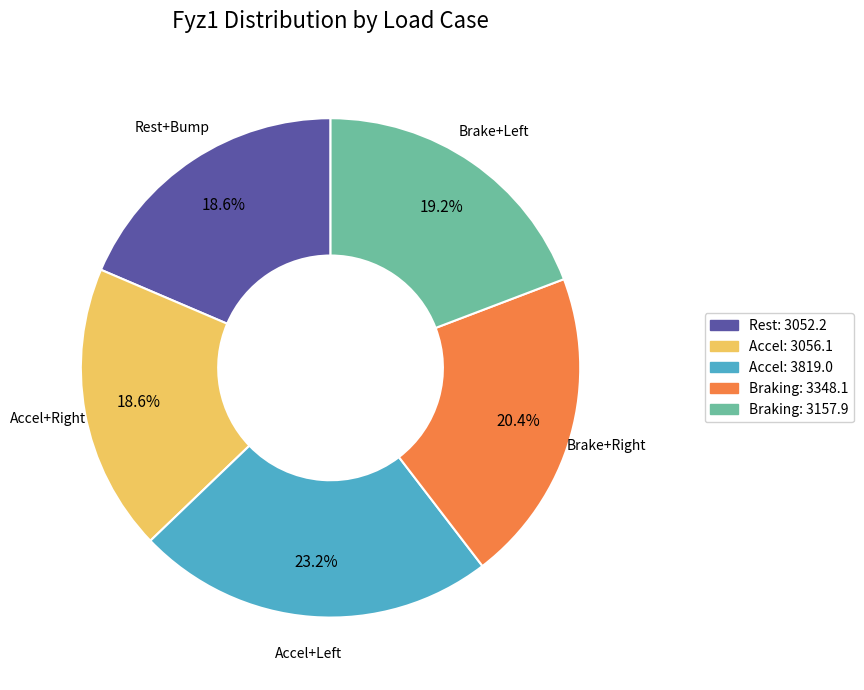

Count the number of slices in the pie.

5